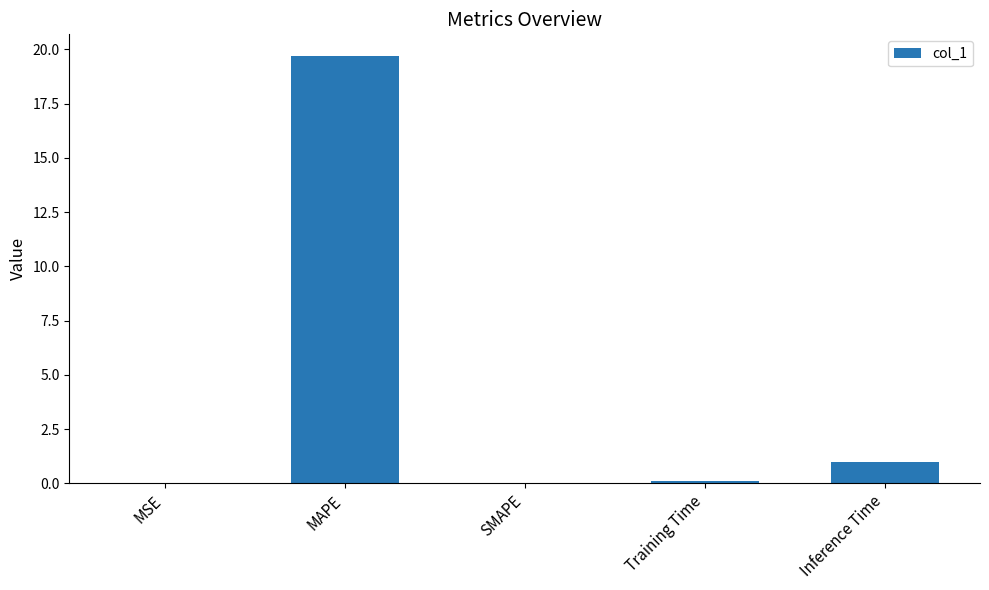

What is the maximum value shown in the chart?

19.7